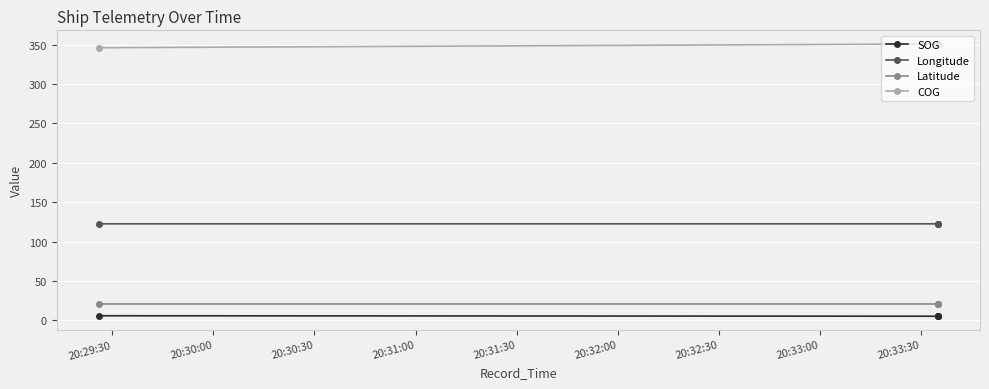

Rank the series by their maximum value, from lowest to highest.

SOG, Latitude, Longitude, COG